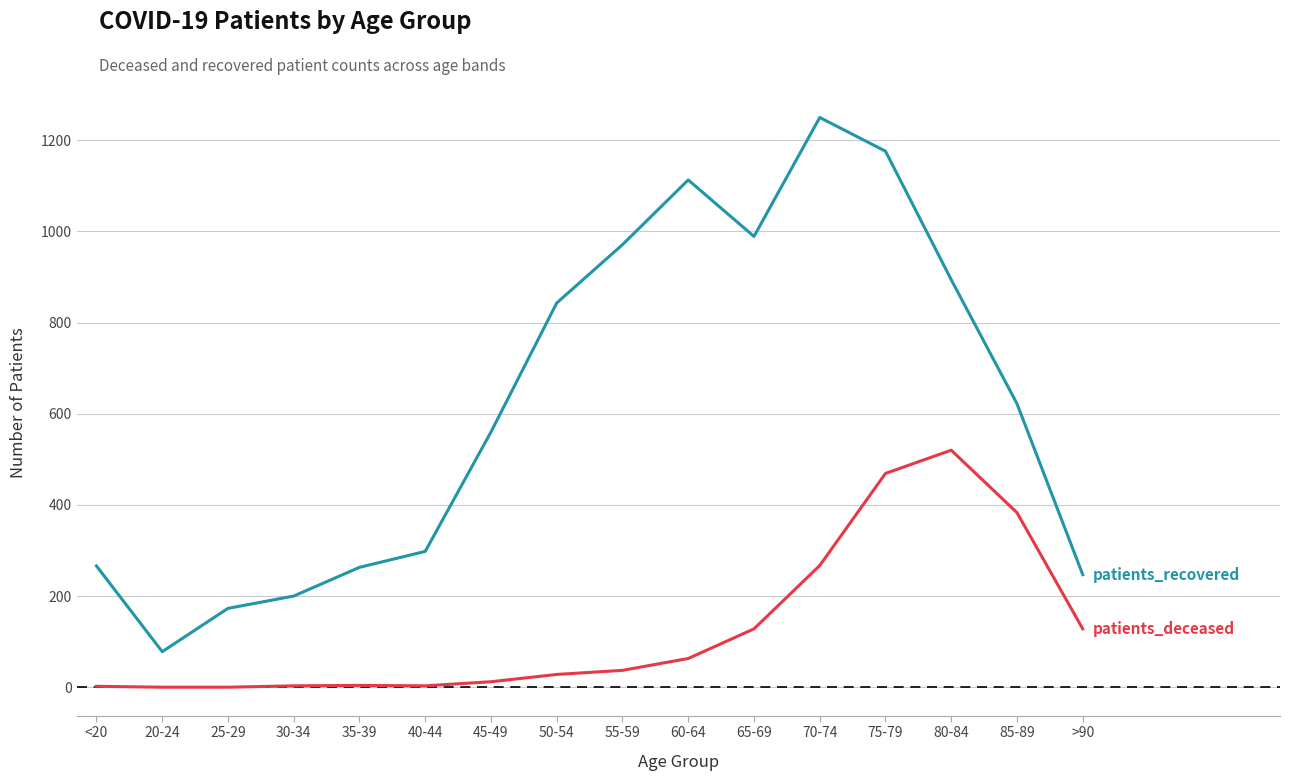

At which category does the chart reach its peak across all series?

70-74